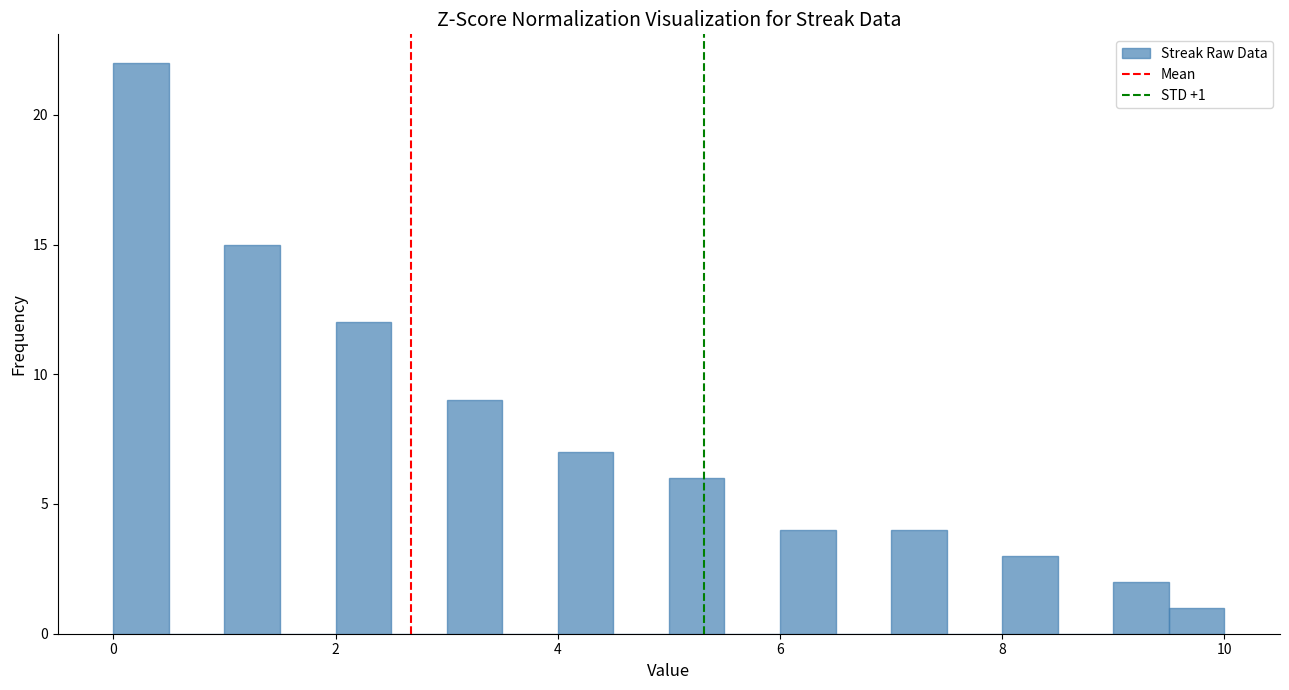

Read against the x-axis, roughly where is the centre of the tallest bar?

0.2